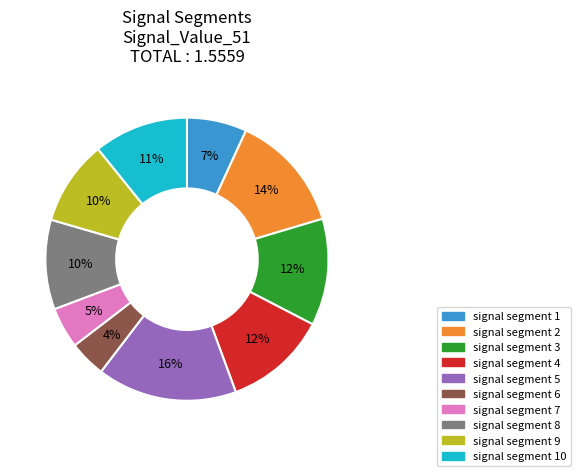

How many segments does this pie chart have?

10